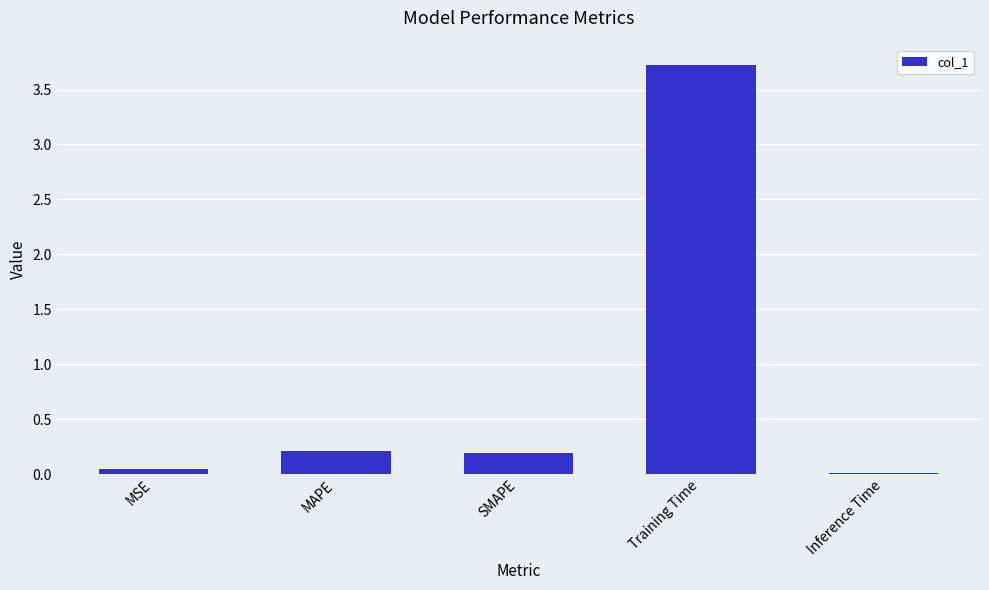

What position from the right is MAPE?

4